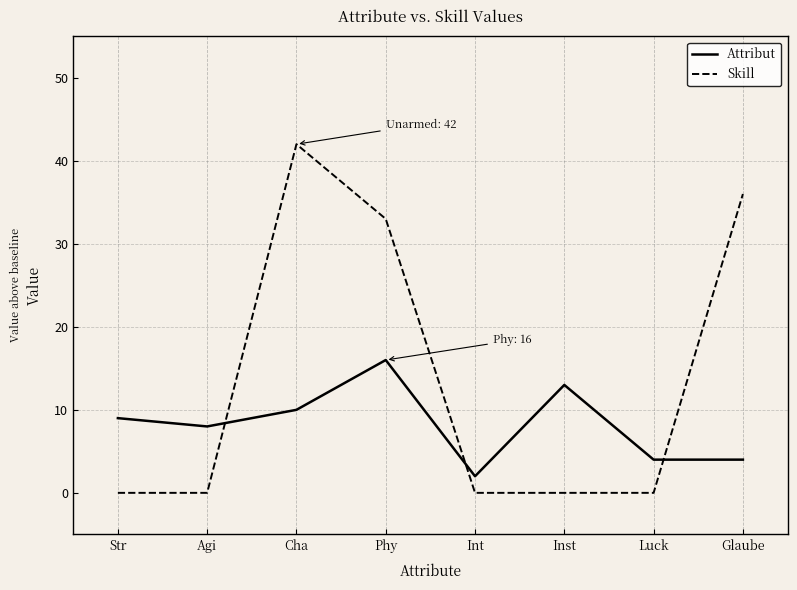

Is it true that Attribut equals 26 at Phy?

False